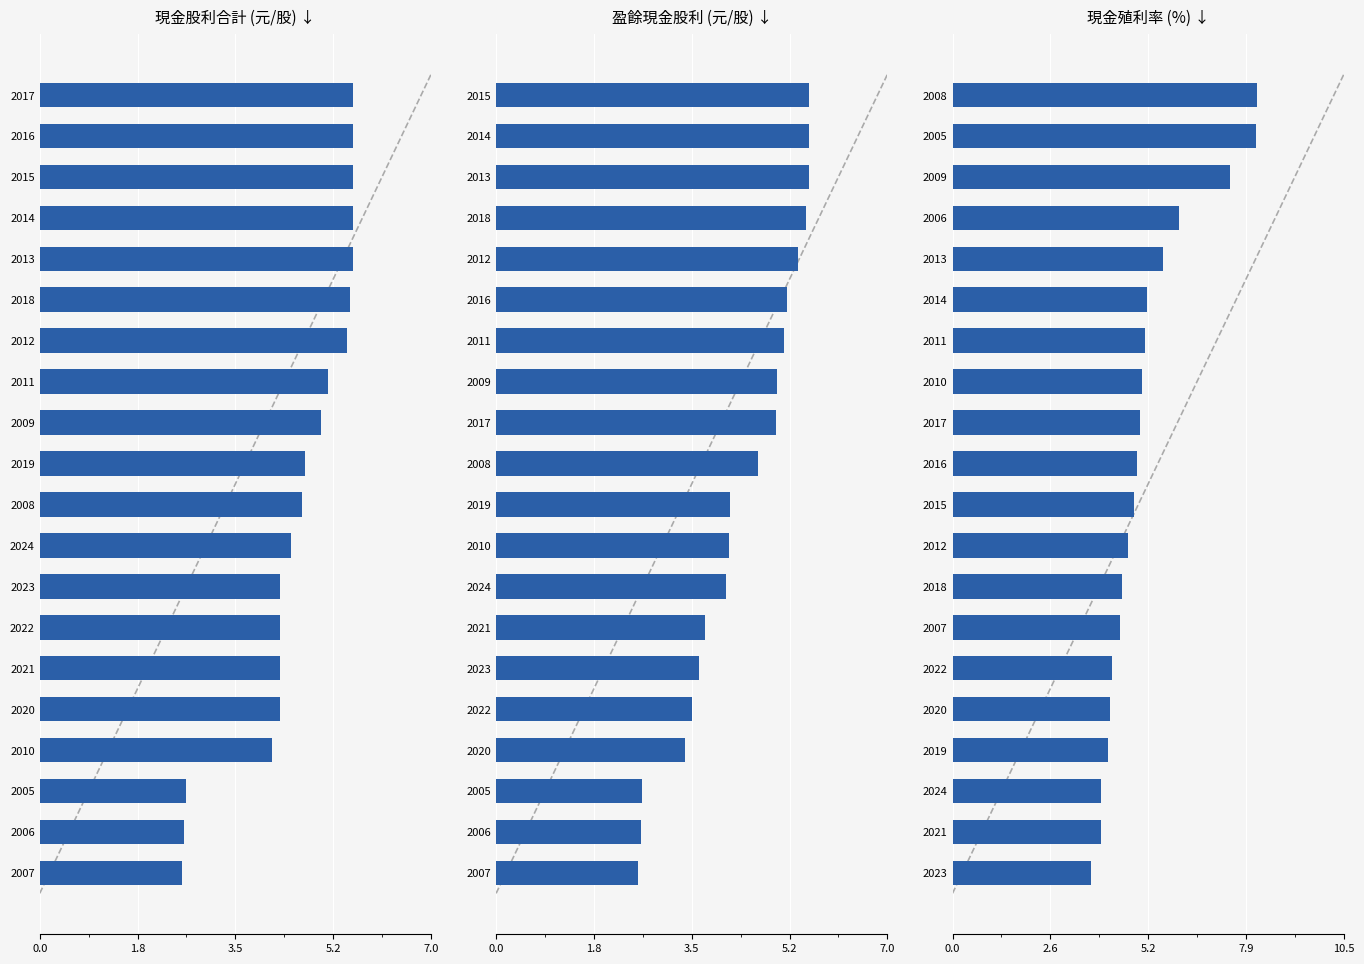

What is the average value of the 現金股利合計 (元/股) ↓ series?

4.6